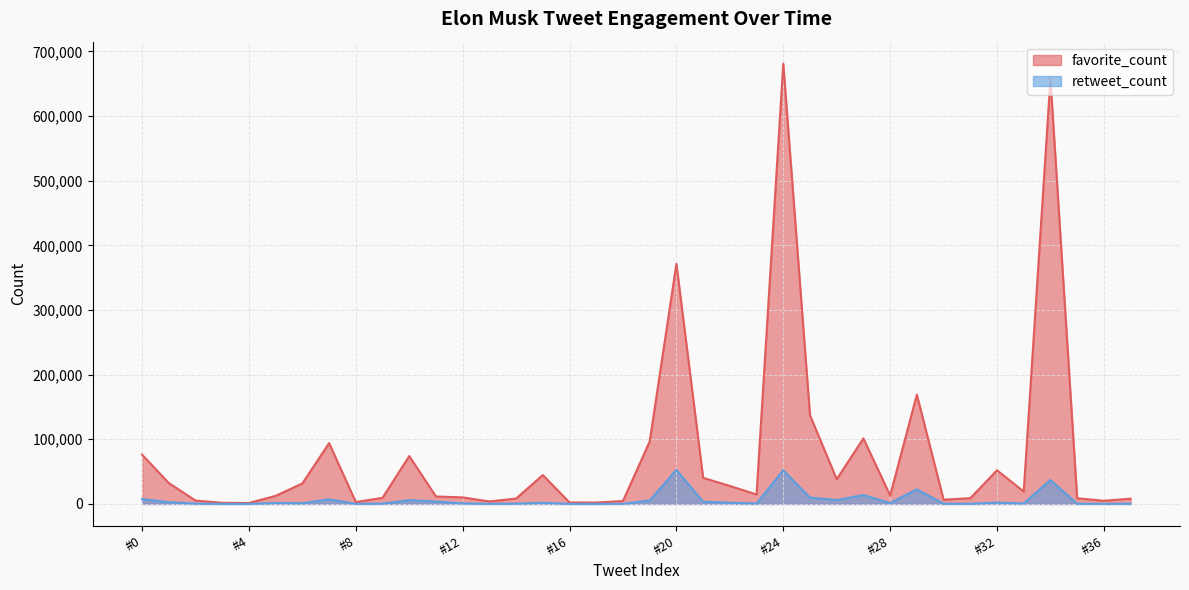

The value of favorite_count at 2022-11-22 is 159968. True or false?

False